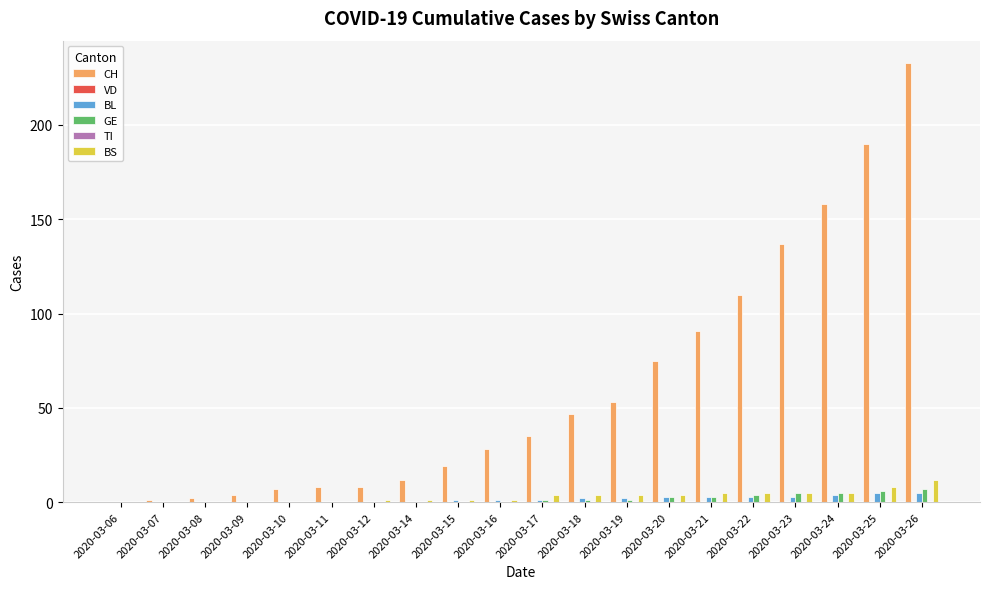

What is the greatest value displayed?

233